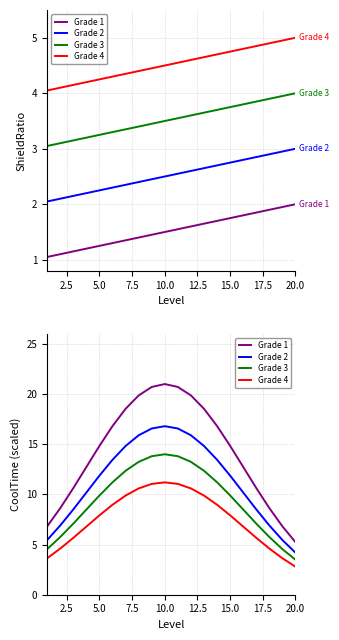

The Grade 1 series shows 1.1 at 20.0. True or false?

False